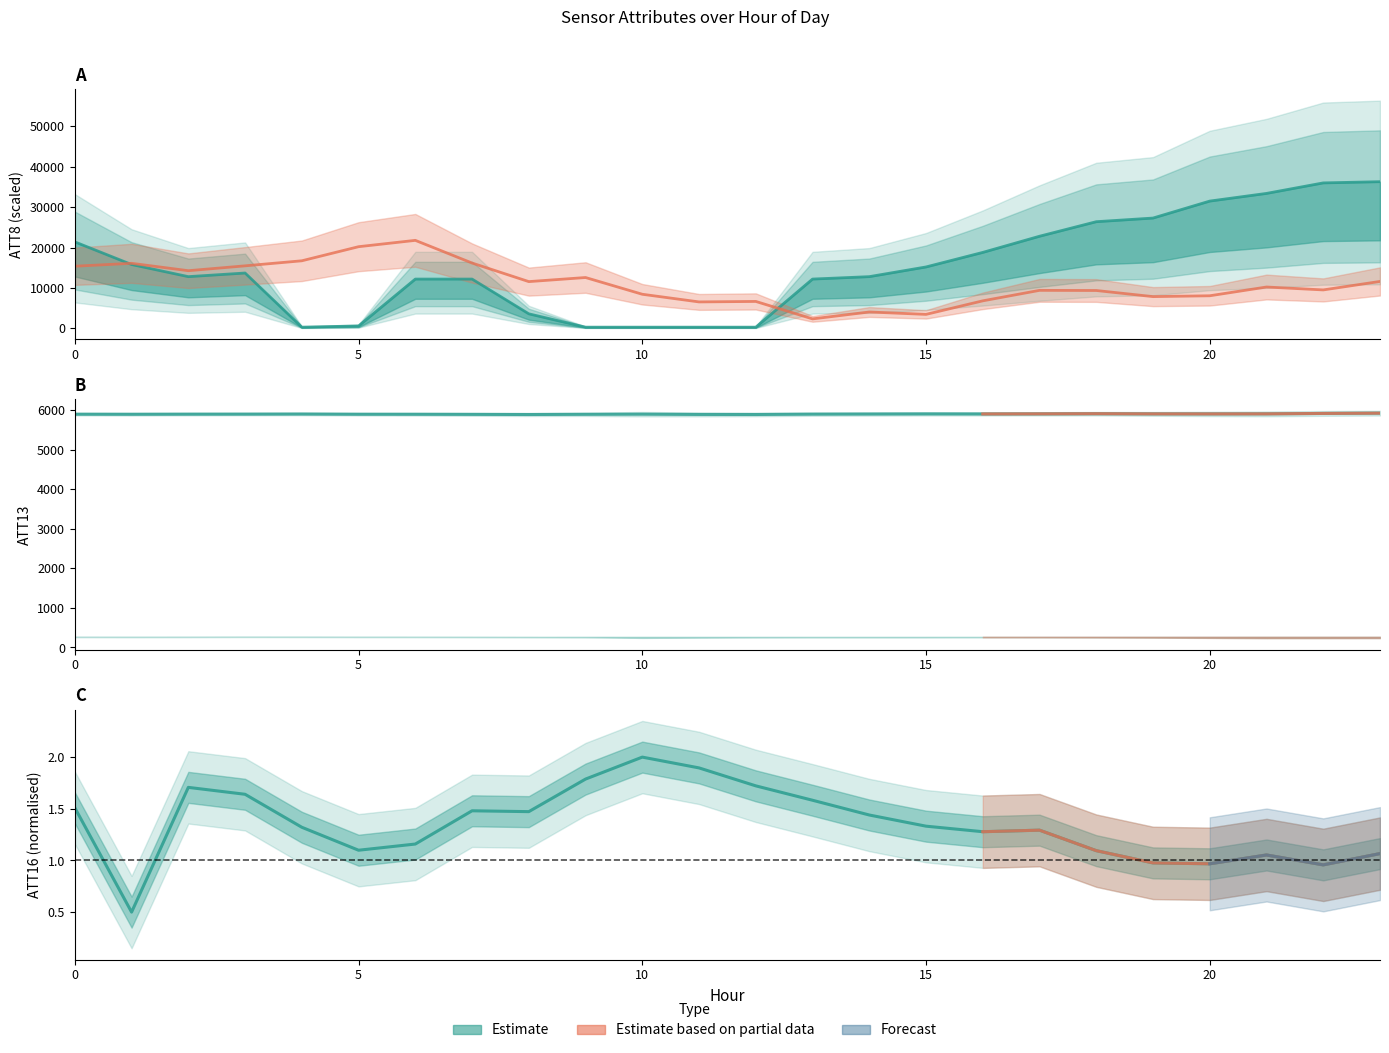

Reading right to left, list all the values displayed in this chart.

ATT8: 23=36300.0	22=36000.0	21=33400.0	20=31500.0	19=27300.0	18=26400.0	17=22800.0	16=18800.0	15=15200.0	14=12800.0	13=12200.0	12=300.0	11=300.0	10=300.0	9=300.0	8=3600.0	7=12200.0	6=12200.0	5=600.0	4=300.0	3=13700.0	2=12800.0	1=15800.0	0=21400.0
ATT9: 23=11613.6	22=9514.1	21=10234.0	20=8066.9	19=7858.1	18=9370.3	17=9407.6	16=6813.2	15=3461.1	14=4052.5	13=2344.4	12=6664.1	11=6545.1	10=8440.7	9=12582.6	8=11571.3	7=16168.2	6=21780.0	5=20210.5	4=16723.5	3=15473.3	2=14270.7	1=16097.5	0=15380.1
ATT13: 23=5920.8	22=5913.7	21=5903.0	20=5901.7	19=5902.5	18=5906.9	17=5903.0	16=5900.9	15=5902.0	14=5898.7	13=5895.8	12=5887.3	11=5888.7	10=5895.1	9=5892.0	8=5886.8	7=5890.5	6=5893.1	5=5893.7	4=5899.1	3=5896.6	2=5895.6	1=5893.0	0=5894.7
ATT16: 23=1.1	22=1.0	21=1.1	20=1.0	19=1.0	18=1.1	17=1.3	16=1.3	15=1.3	14=1.4	13=1.6	12=1.7	11=1.9	10=2.0	9=1.8	8=1.5	7=1.5	6=1.2	5=1.1	4=1.3	3=1.6	2=1.7	1=0.5	0=1.5